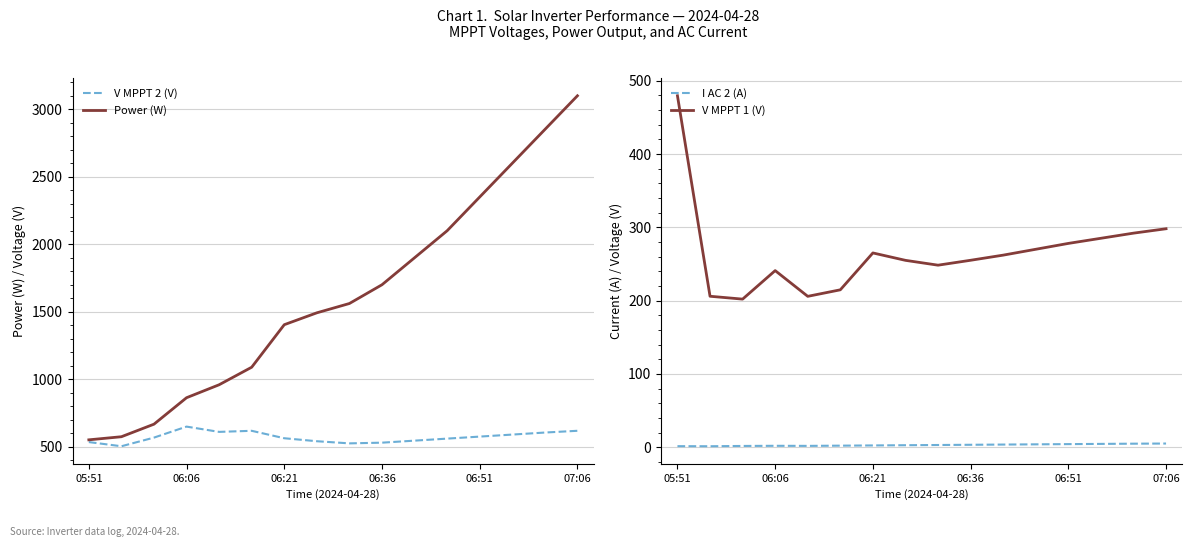

The V MPPT 1 (V) series shows 298.0 at 07:06. True or false?

True